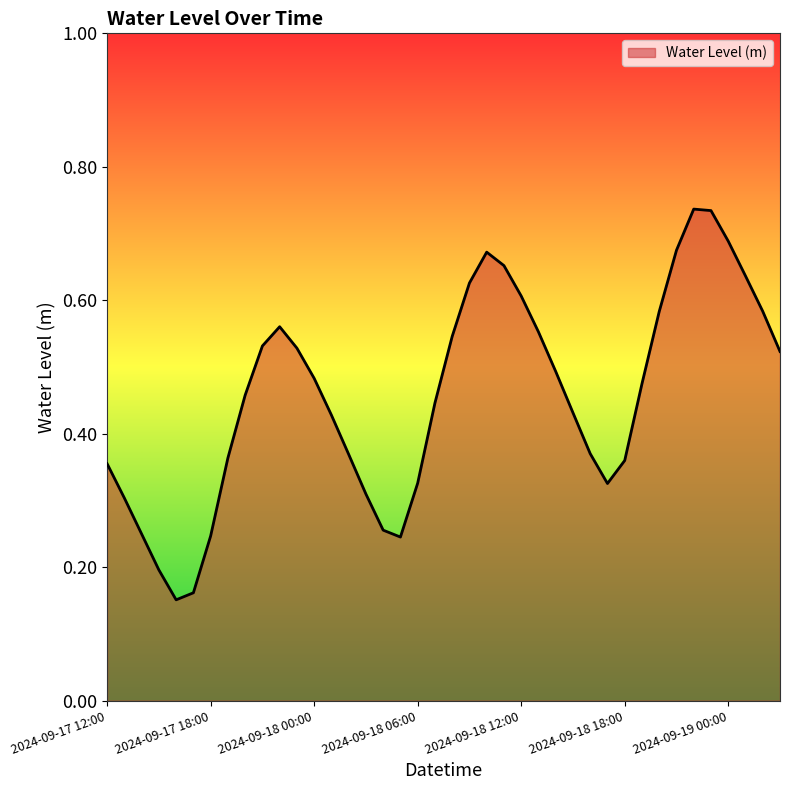

Does the chart display data point markers on the line(s)?

No